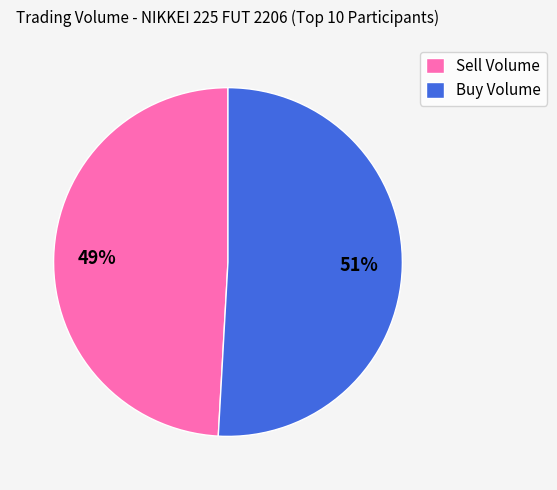

Which slice is the largest?

Buy Volume